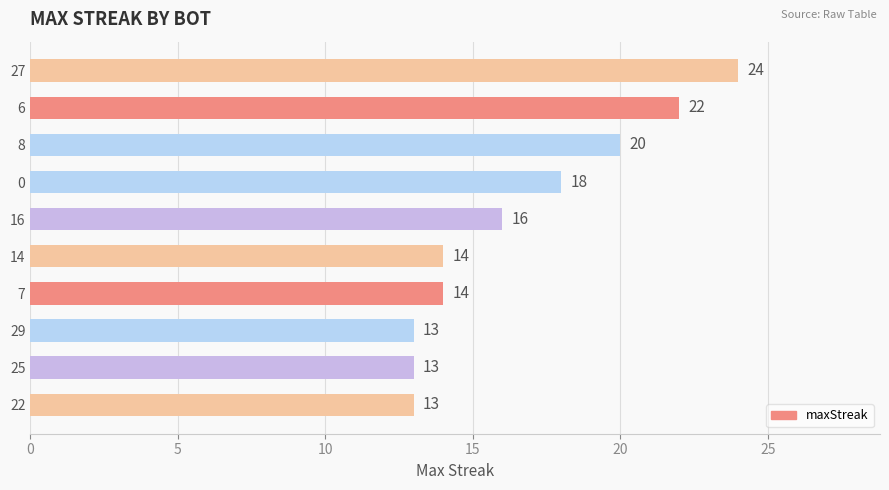

The chart shows a value of 7 at 7. True or false?

False